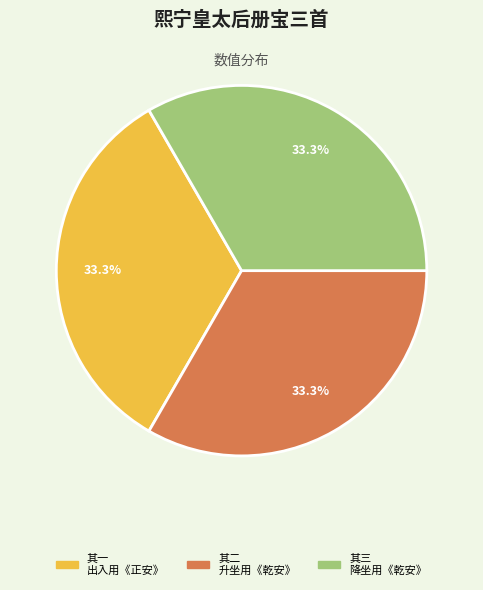

Is the sum of 其一 出入用《正安》 and 其二 升坐用《乾安》 greater than half?

Yes